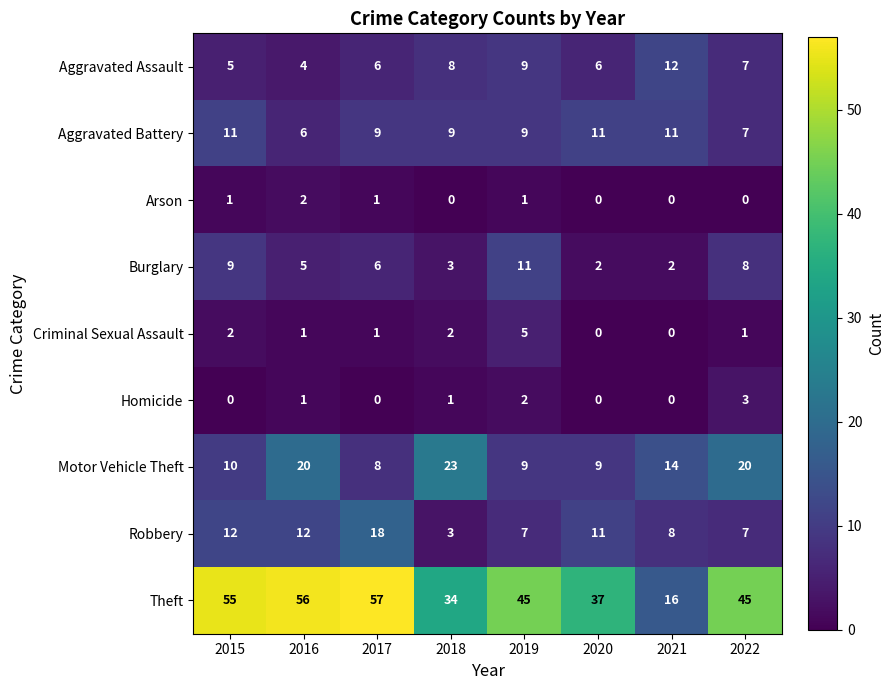

What is the spread (max minus min) of values at 2019?

44